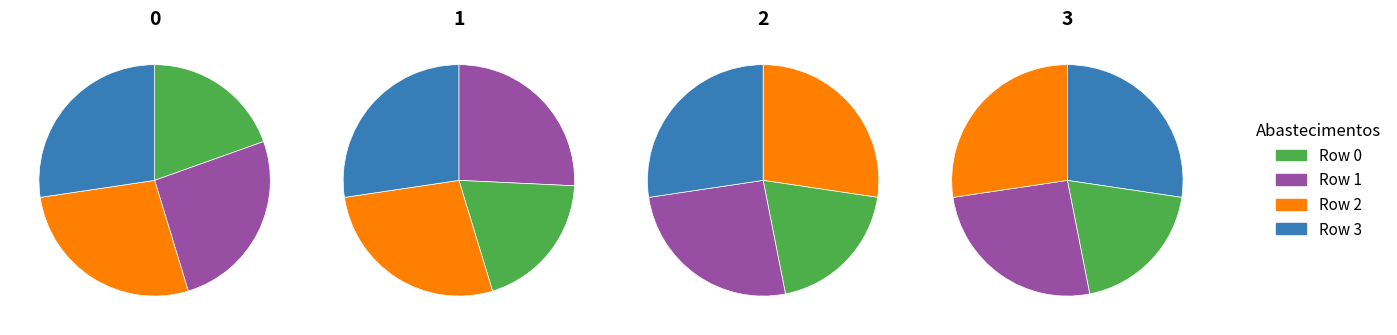

Is 3 the majority of the pie?

No